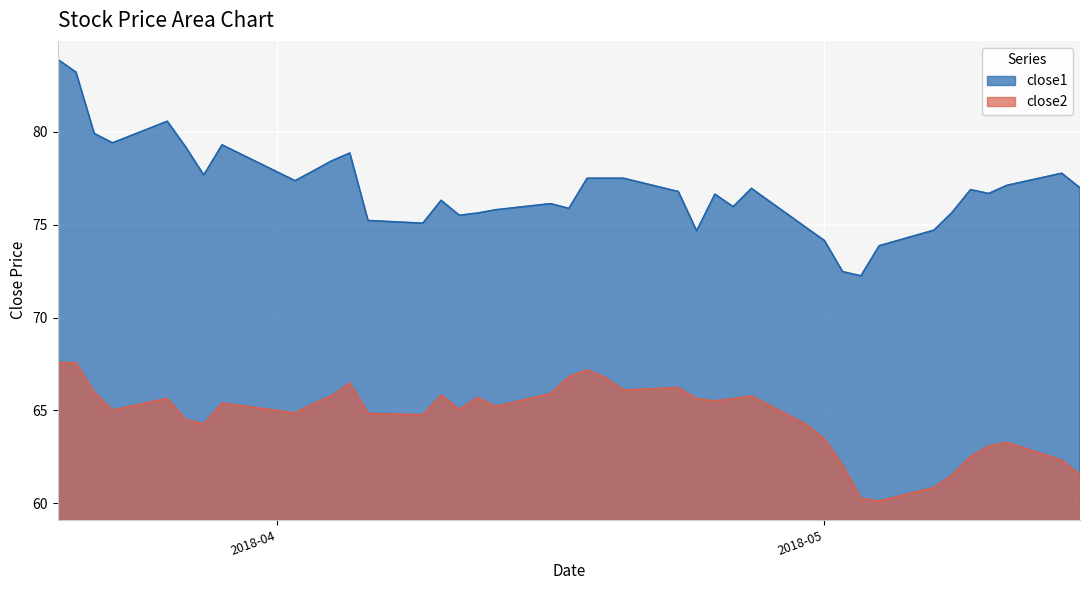

List the series in order of their overall mean, lowest first.

close2, close1